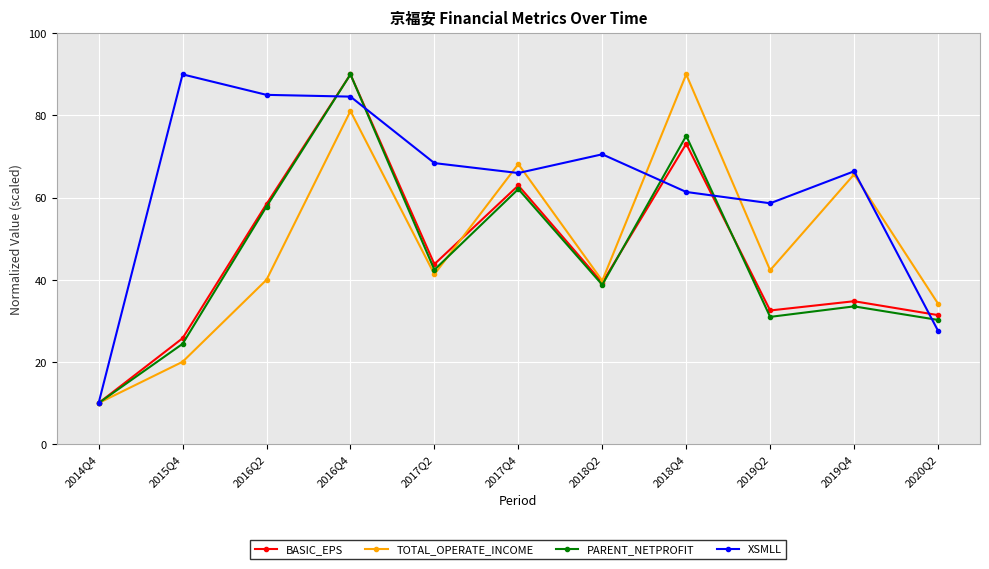

What are all the series names shown in the legend?

BASIC_EPS, TOTAL_OPERATE_INCOME, PARENT_NETPROFIT, XSMLL